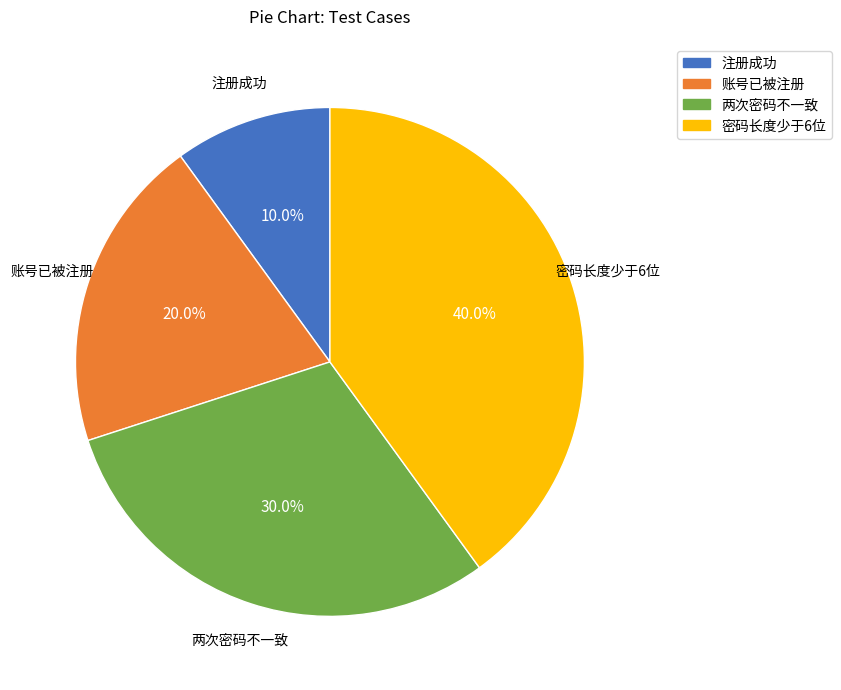

What portion of the pie excludes 两次密码不一致?

70.0%